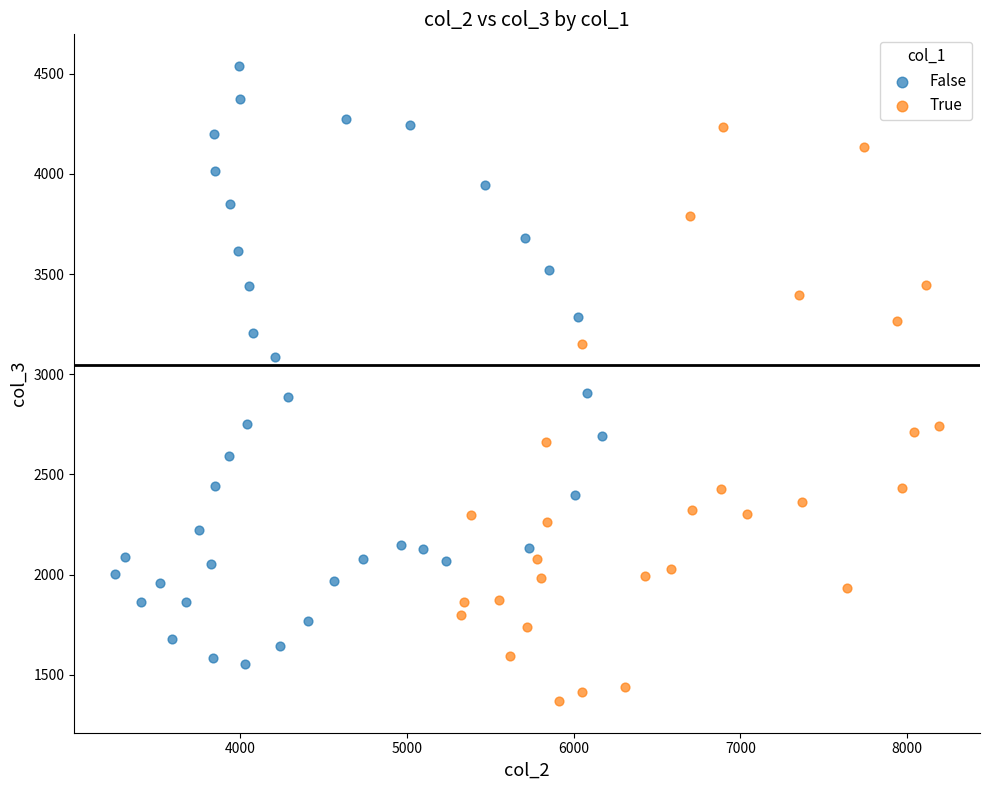

Which series contains the lowest Y value?

True